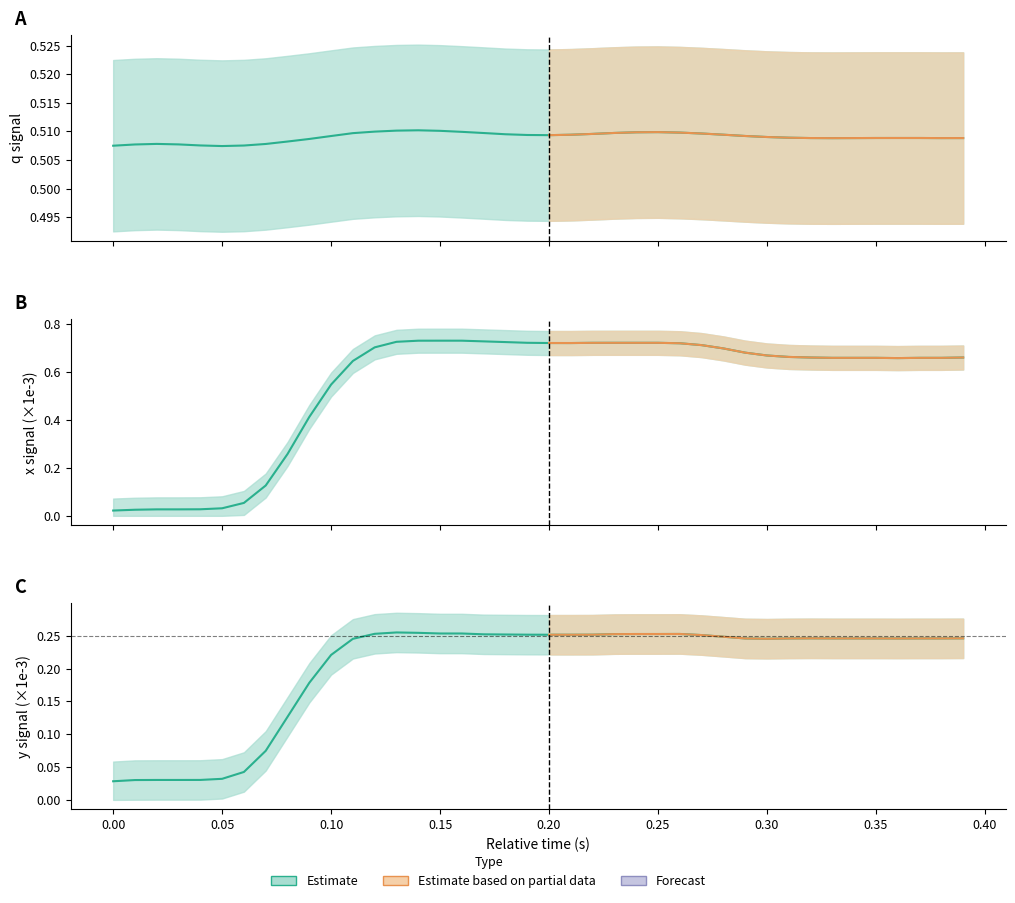

Which series has the widest spread of values?

x